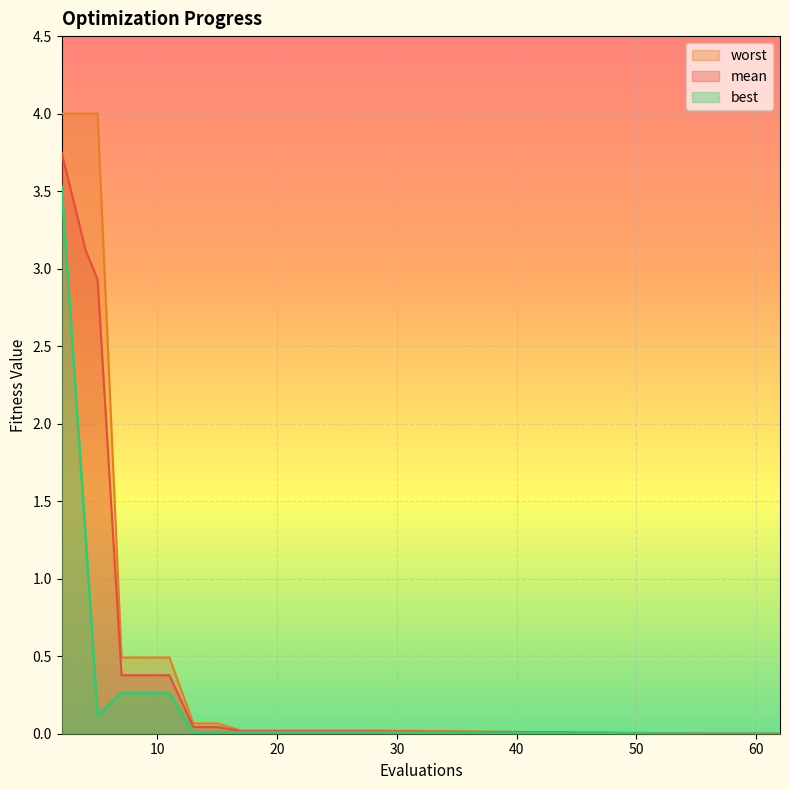

What are all the series names shown in the legend?

worst, mean, best